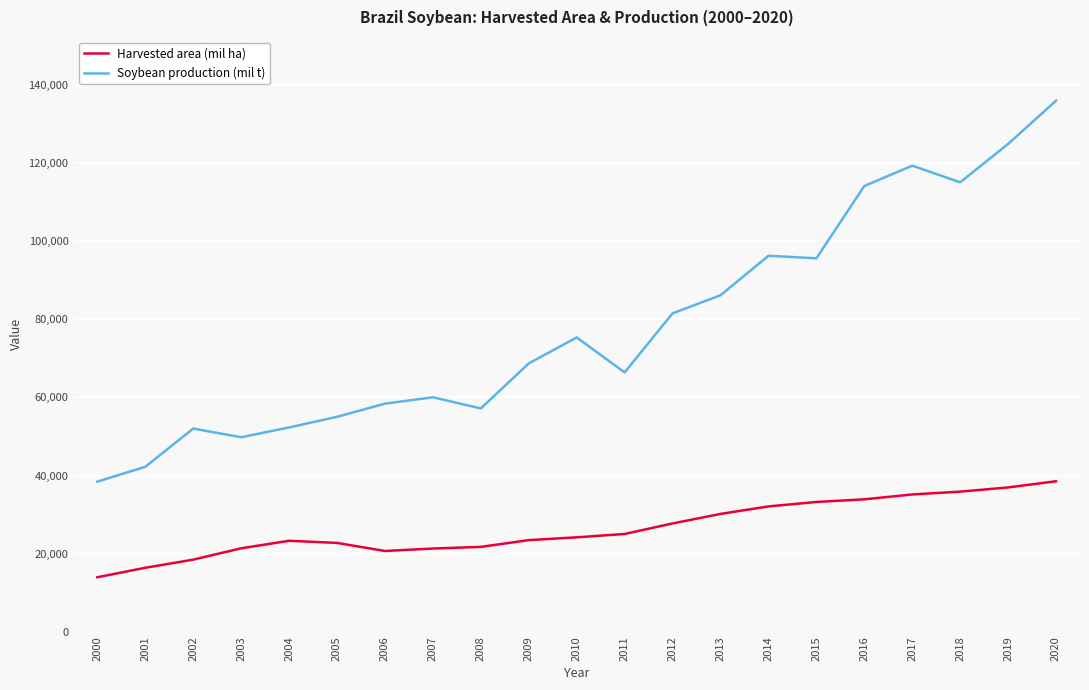

List the series in order of their peak value, highest first.

Soybean production (mil t), Harvested area (mil ha)